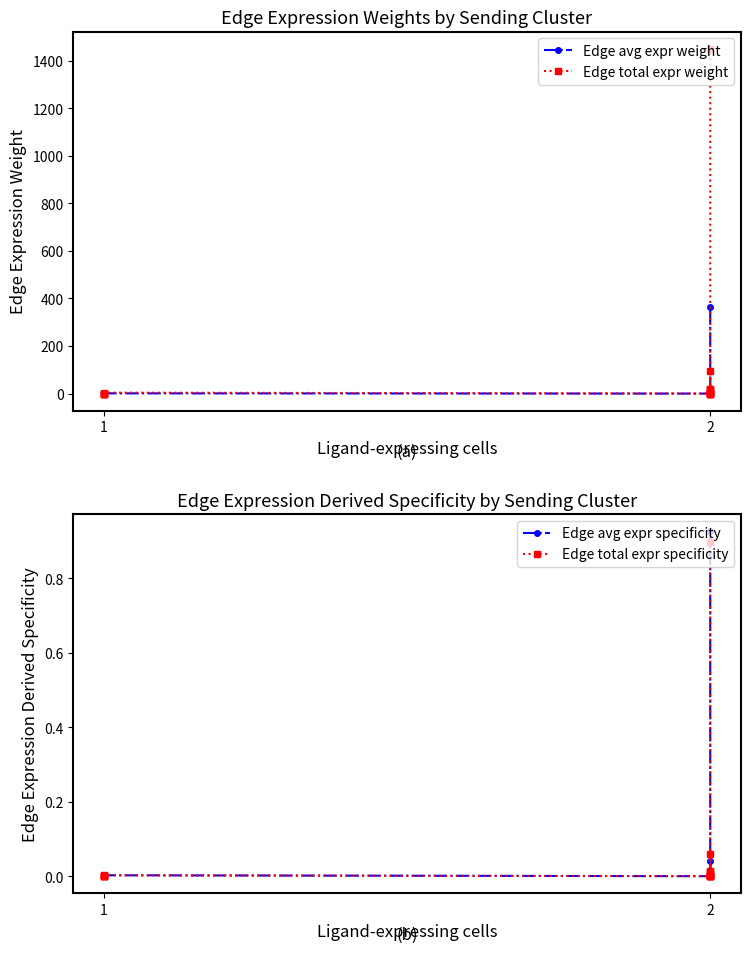

True or false: Edge avg expr specificity has a value of 0.0 at 2.

True